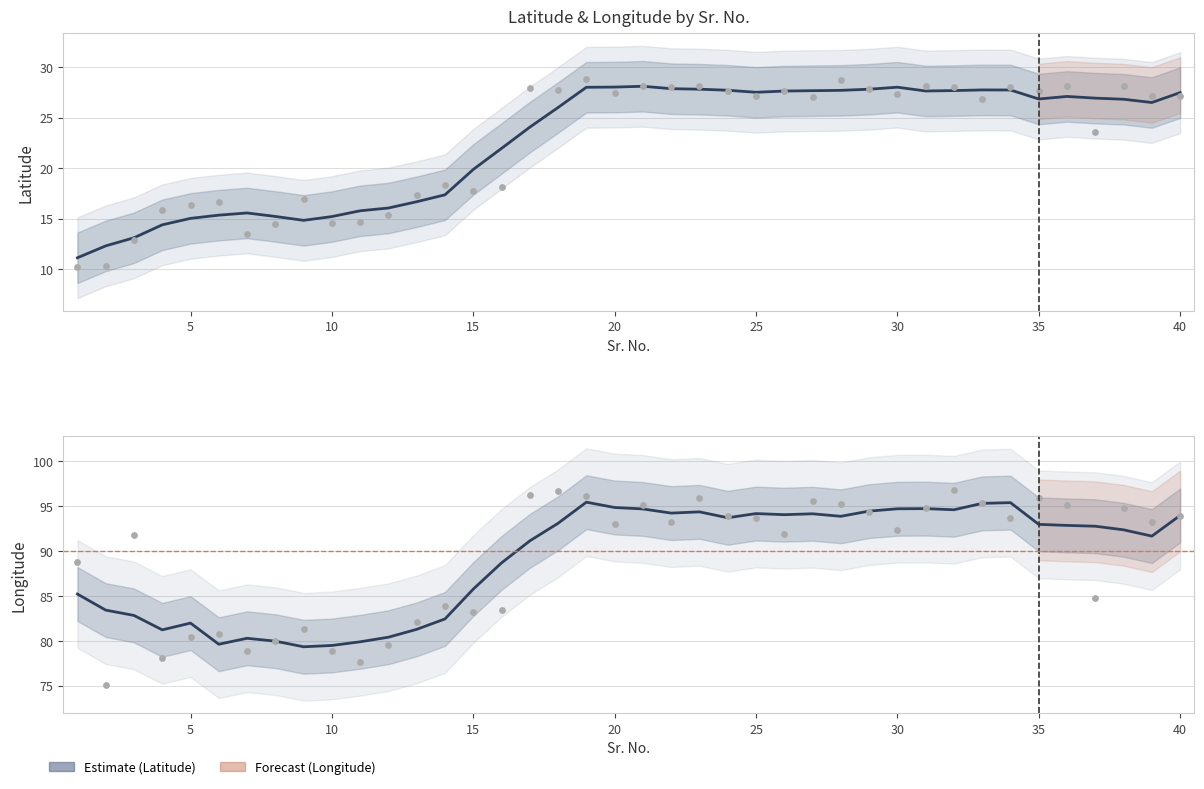

At how many categories does at least one series exceed 17?

40